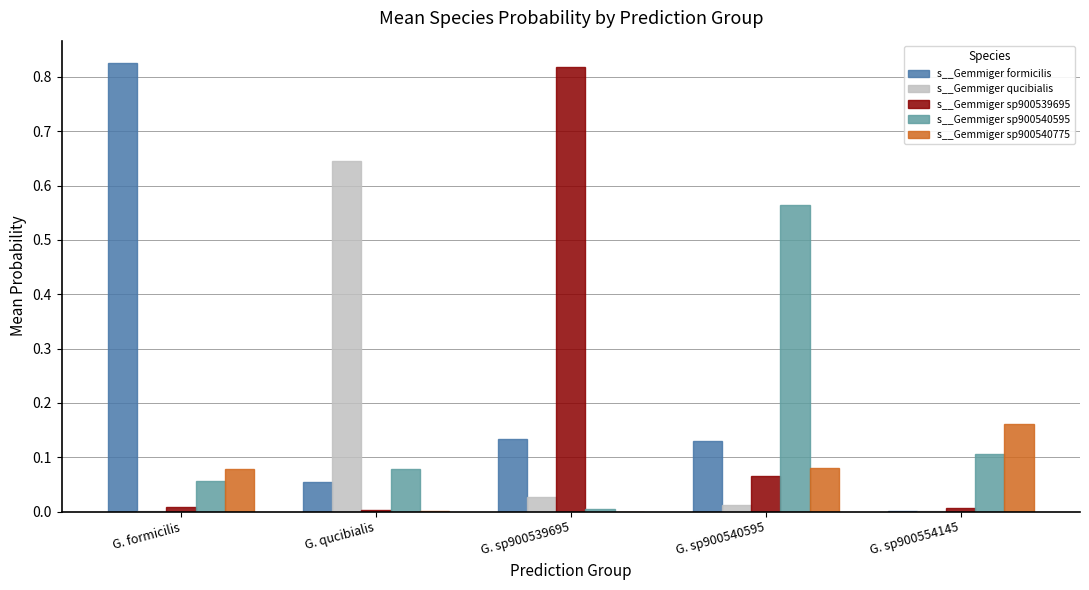

The s__Gemmiger sp900540775 series shows 0.0 at G. sp900539695. True or false?

True